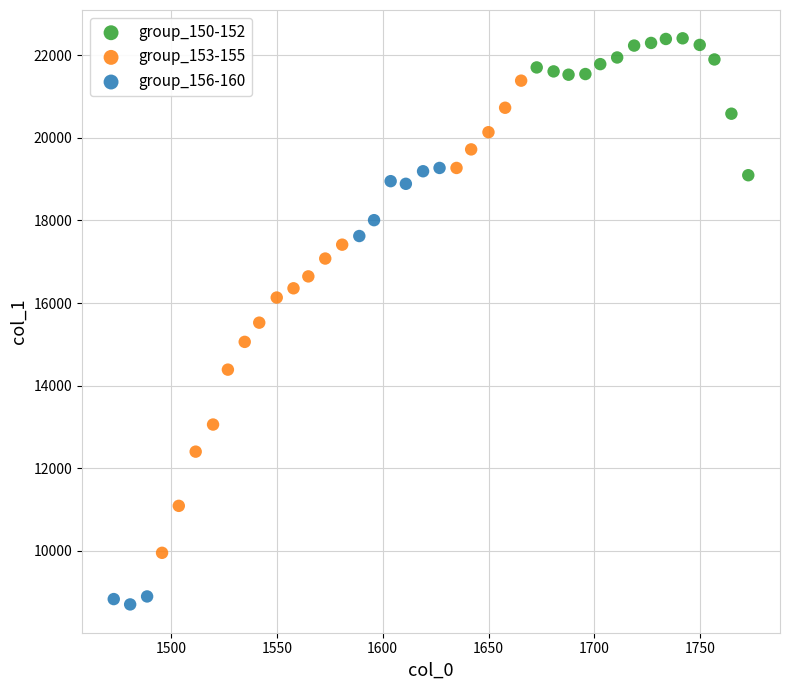

What are all the series names shown in the legend?

group_150-152, group_153-155, group_156-160